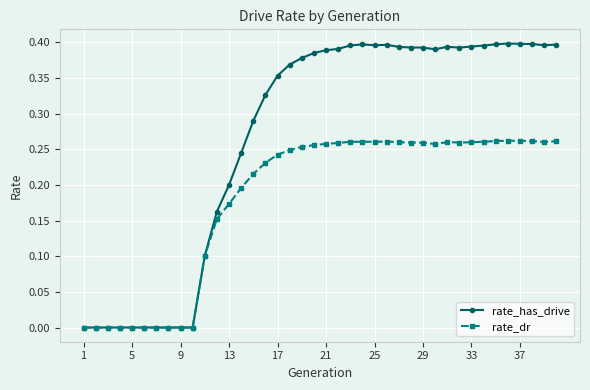

Rank the series by their maximum value, from lowest to highest.

rate_dr, rate_has_drive